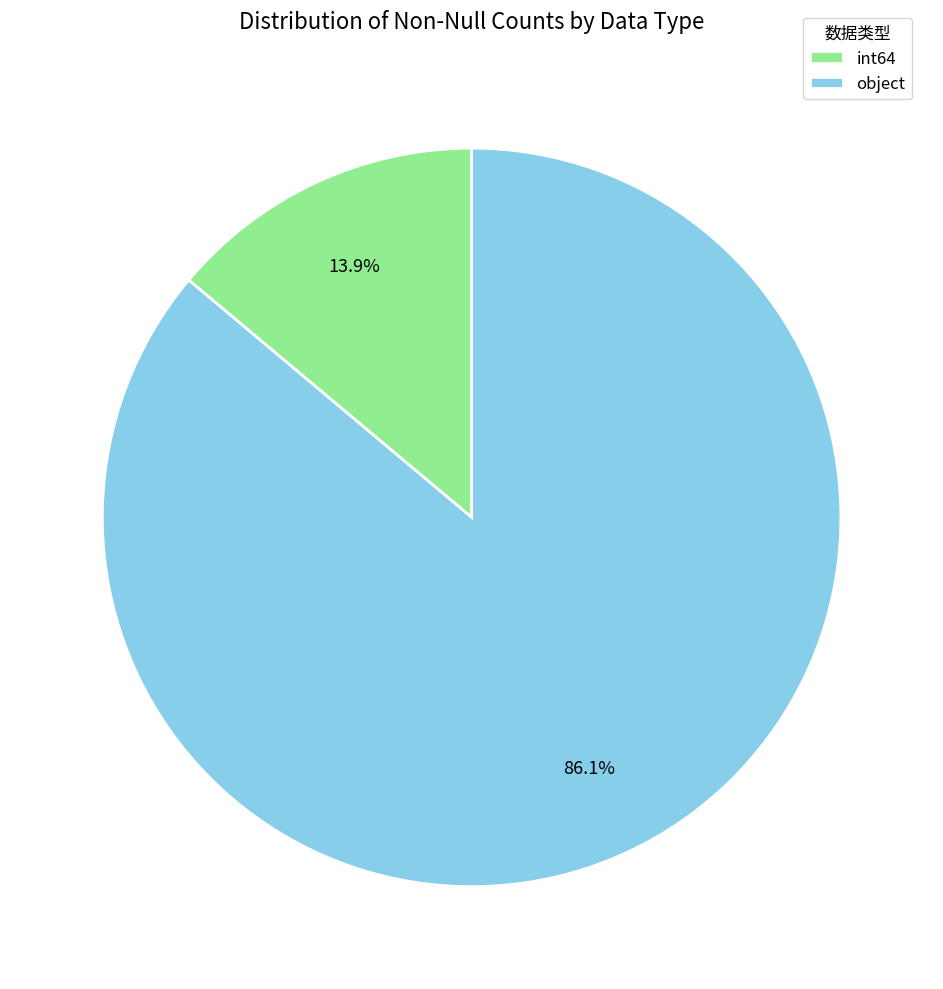

How many slices are in this pie chart?

2